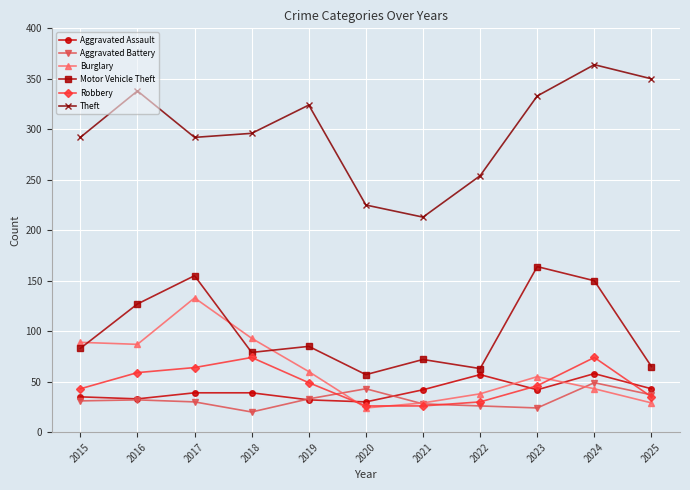

True or false: Burglary has a value of 95 at 2019.

False